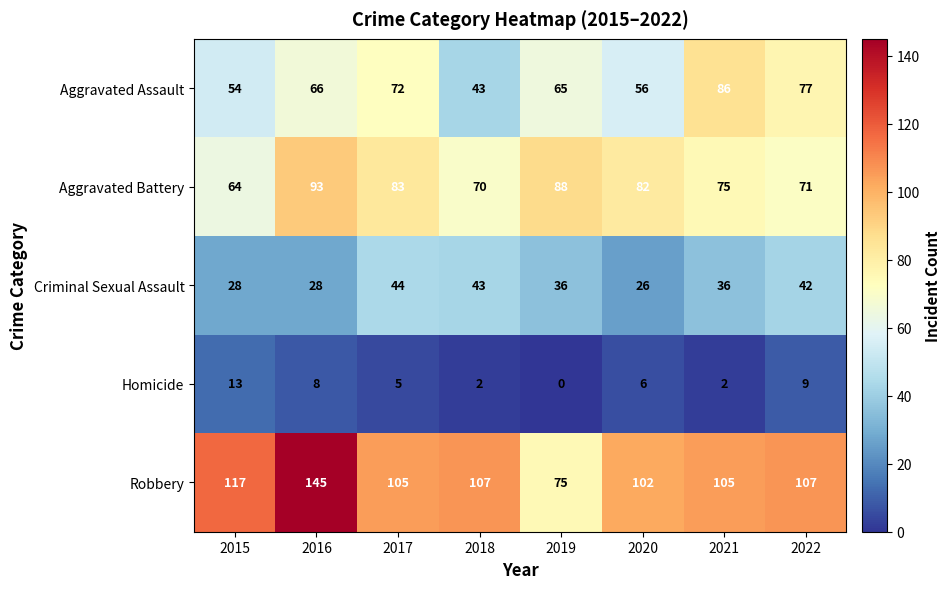

Is the value of Homicide at 2019 greater than the value of Aggravated Assault at 2018?

No